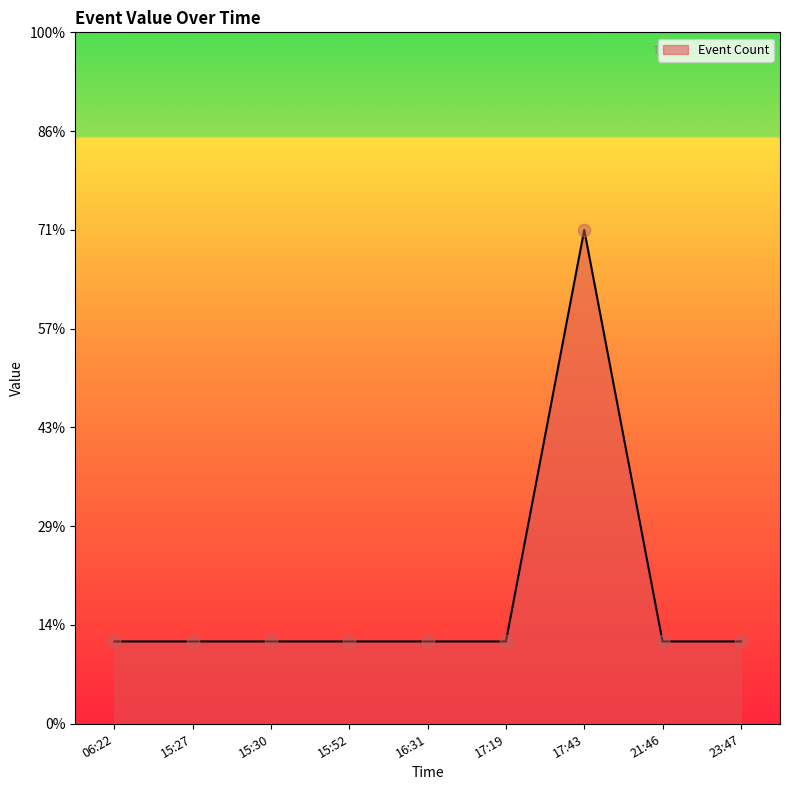

Between 15:27 and 17:19, which is larger?

15:27